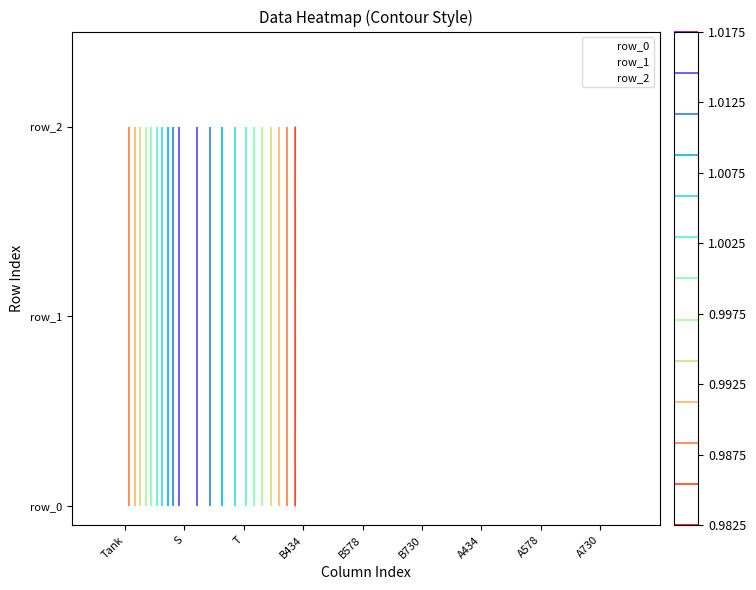

Which series has the largest range (max minus min)?

row_0